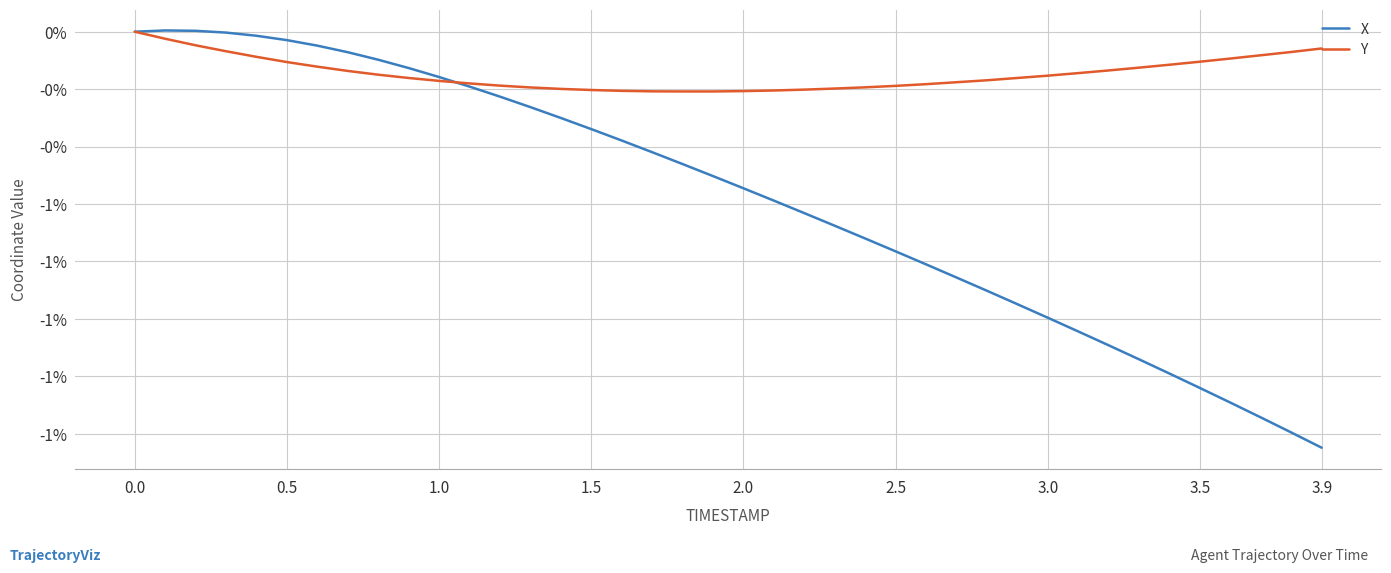

How many times do Y and X cross each other?

1